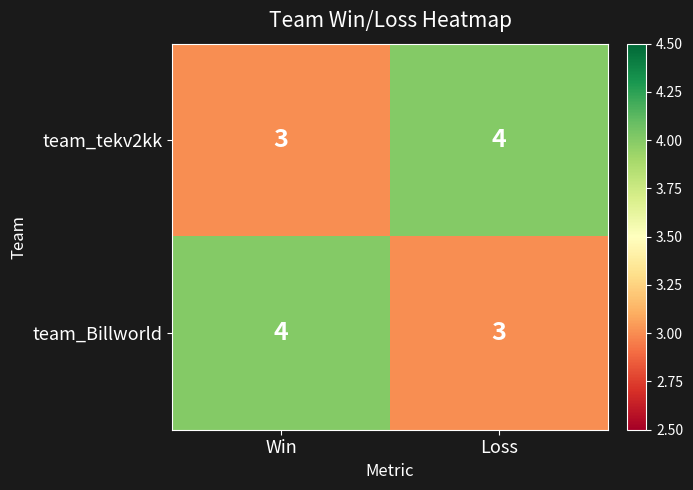

What is the total value across all series at Win?

7